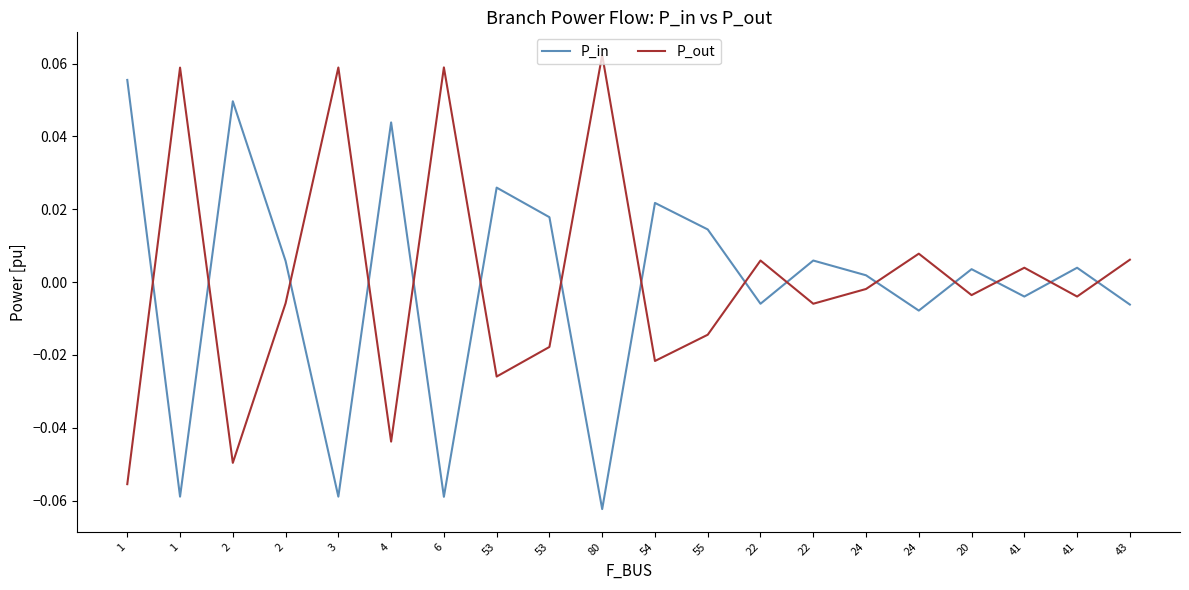

The P_out series shows -0.0 at 55. True or false?

True